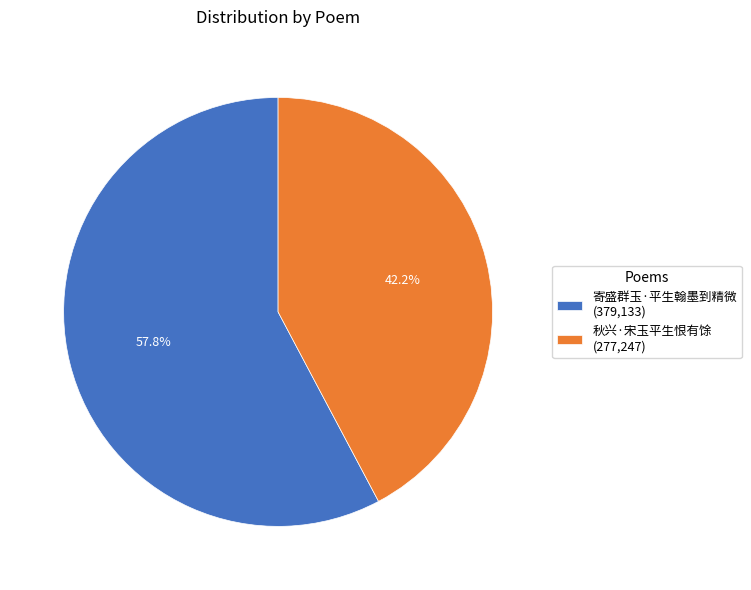

How much of the chart is everything except 秋兴·宋玉平生恨有馀?

57.8%